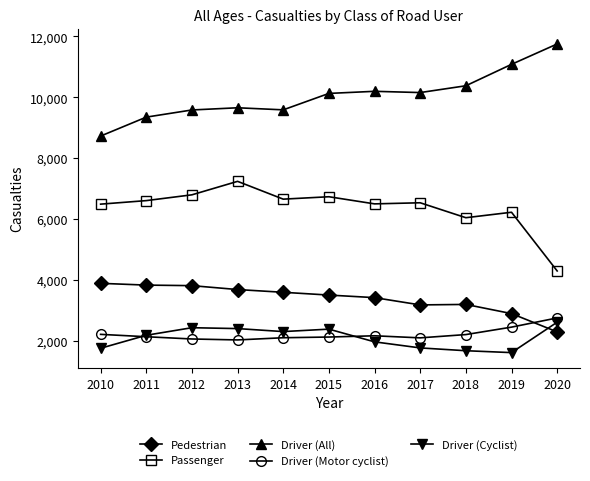

What is the difference between the maximum and minimum values in the Driver (Cyclist) series?

998